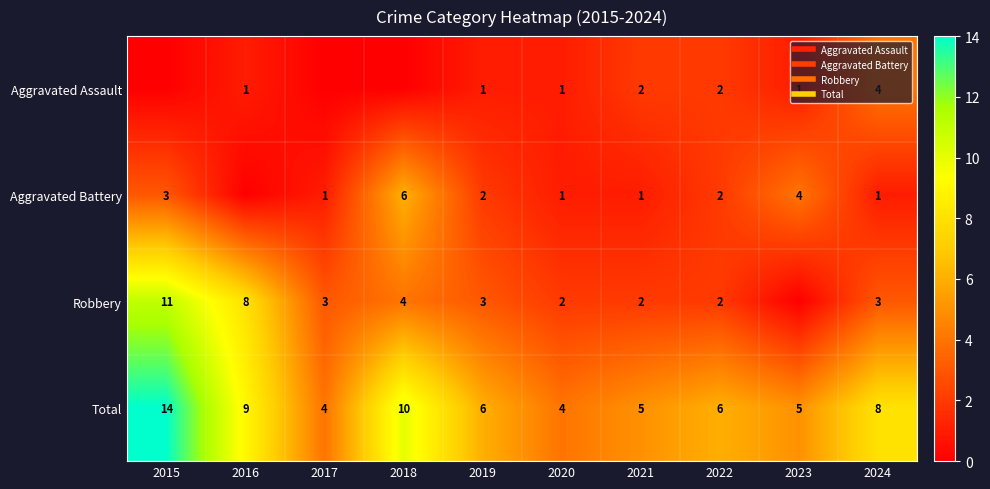

What is the spread (max minus min) of values at 2021?

4